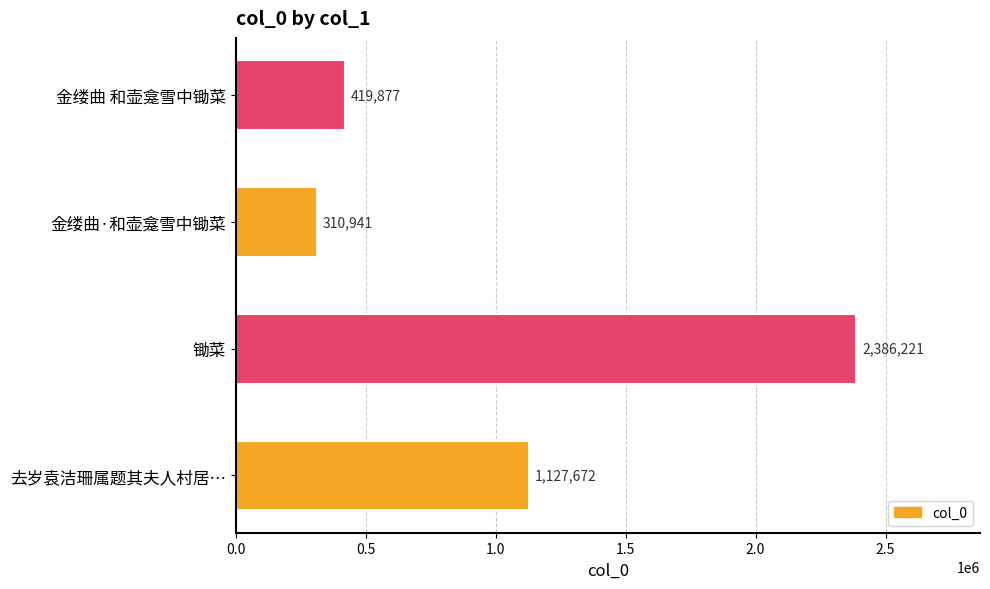

Reading top to bottom, transcribe all the data shown in this chart.

419877	310941	2386221	1127672